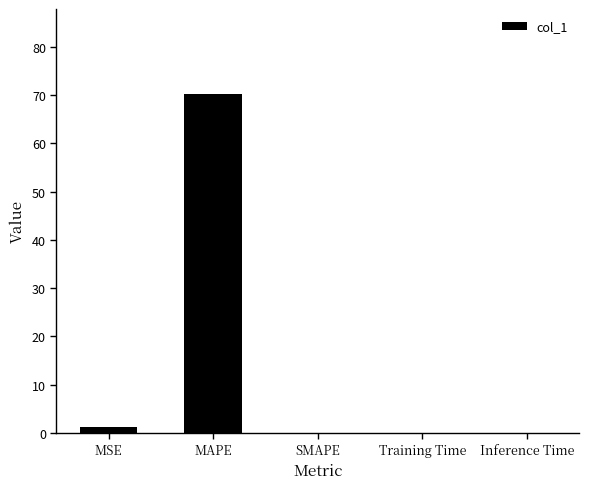

At which category does the chart reach its peak across all series?

MAPE